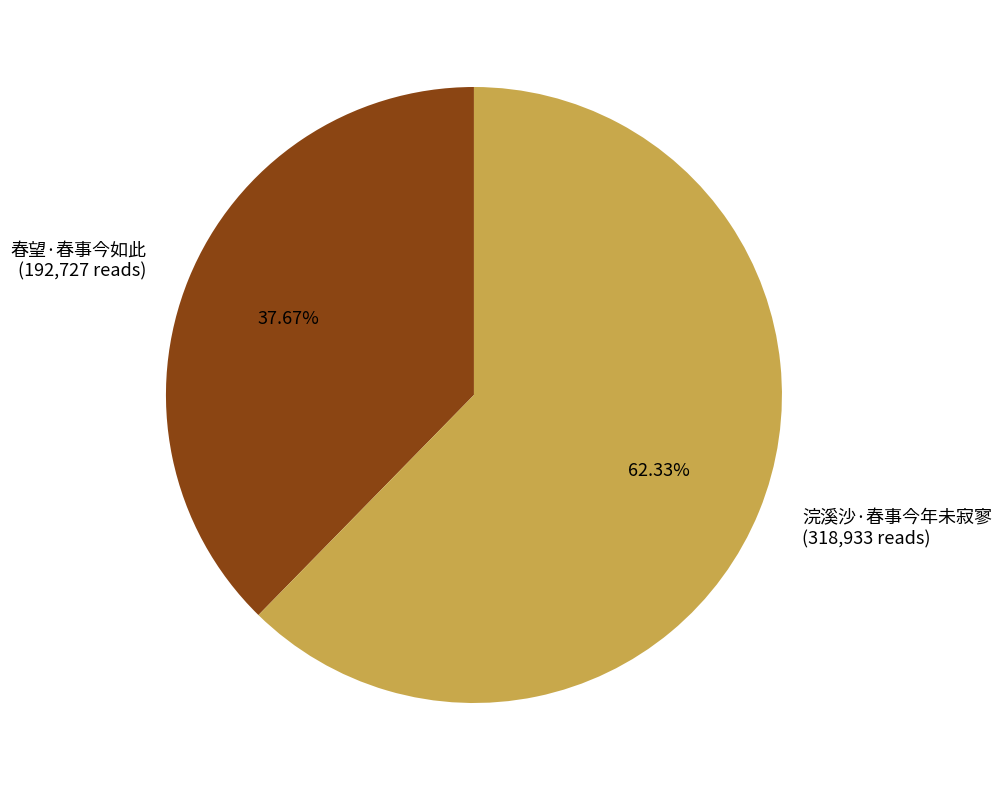

Which slice represents more than half of the pie?

浣溪沙·春事今年未寂寥